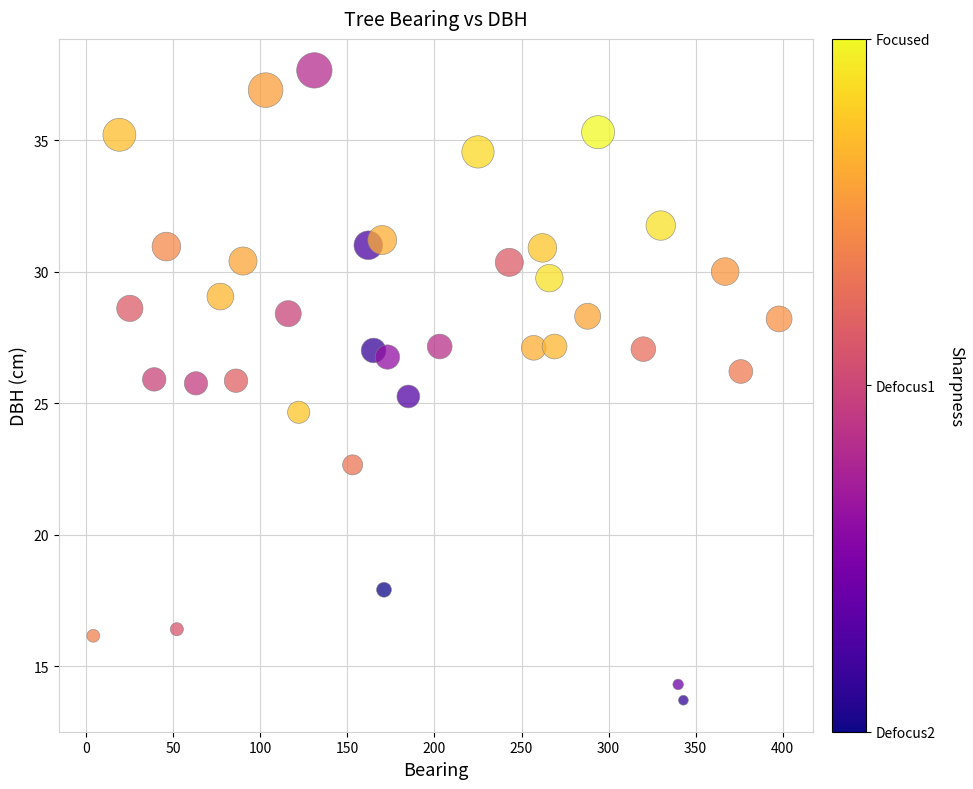

What is the range of X values (max minus min)?

394.0